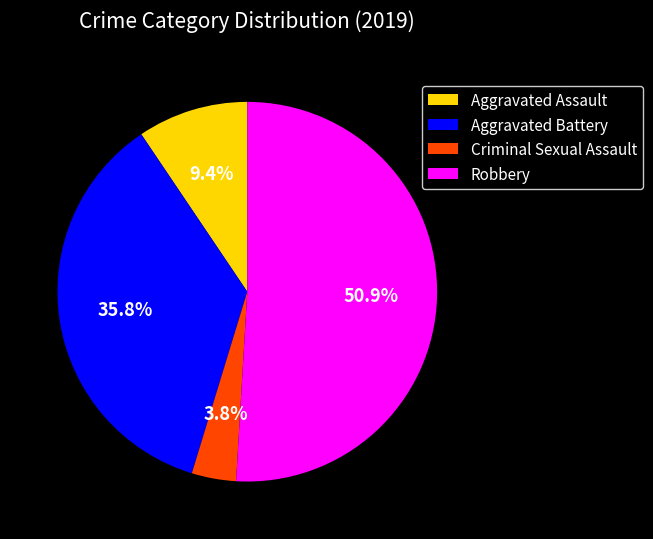

How many slices are in this pie chart?

4